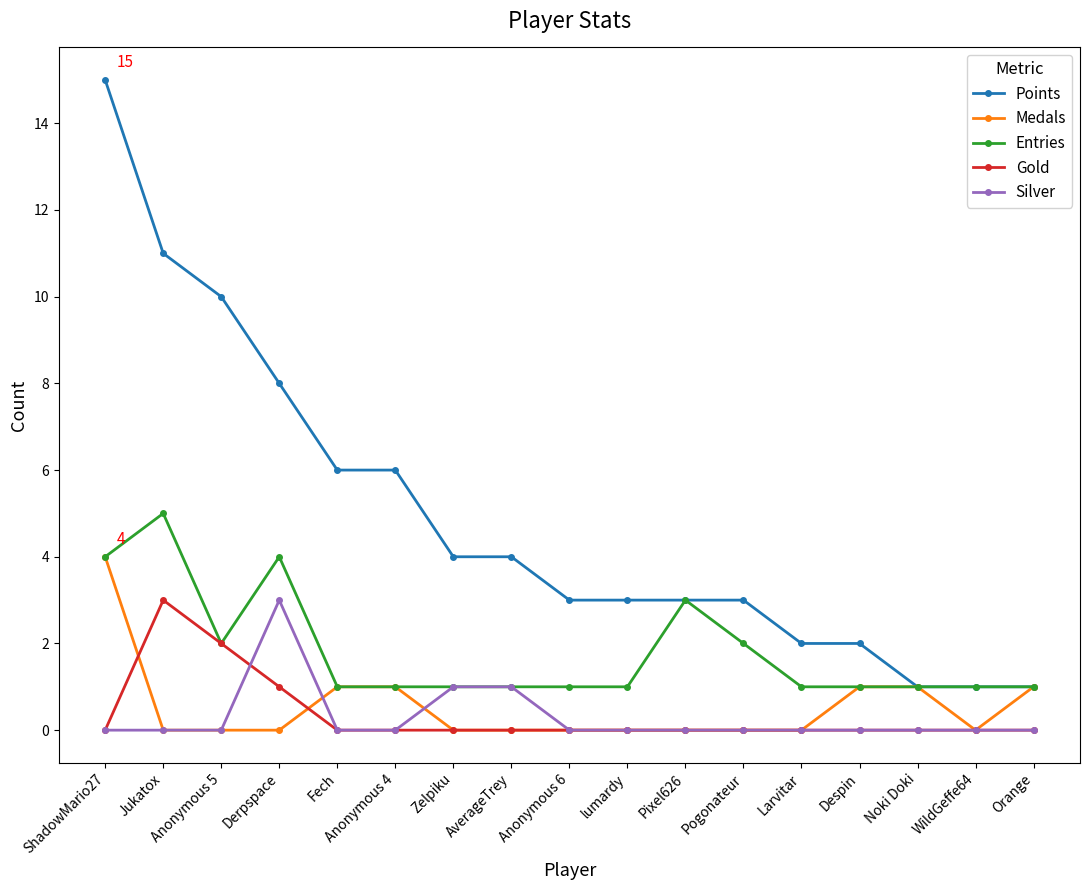

What is the label of the 2nd point from the right?

WildGeffe64